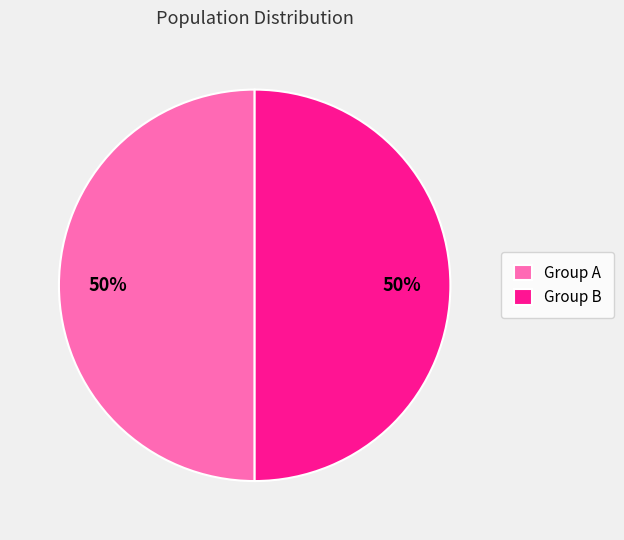

Is it true that Group B is 38% of the pie?

False